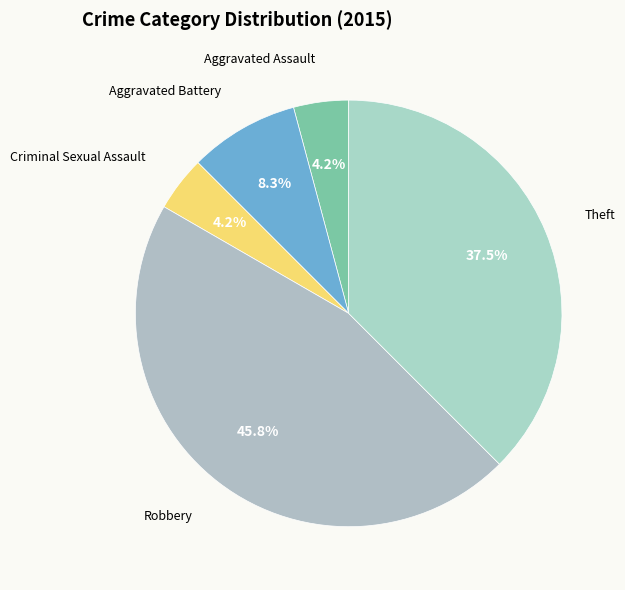

Combined, what portion of the pie is Aggravated Battery and Aggravated Assault?

12.5%